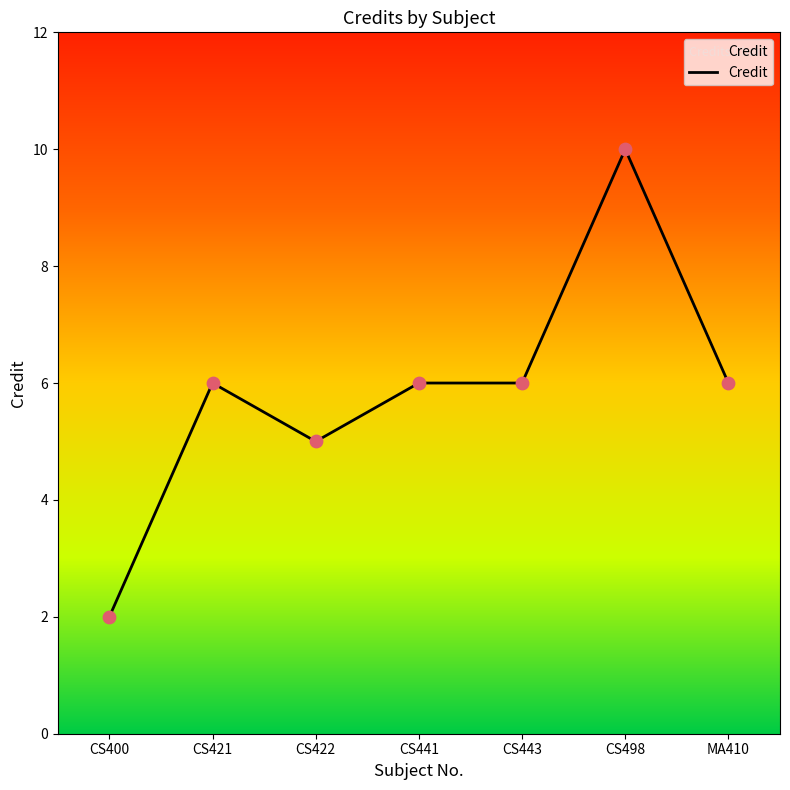

What is the change in value from CS422 to CS443?

+1